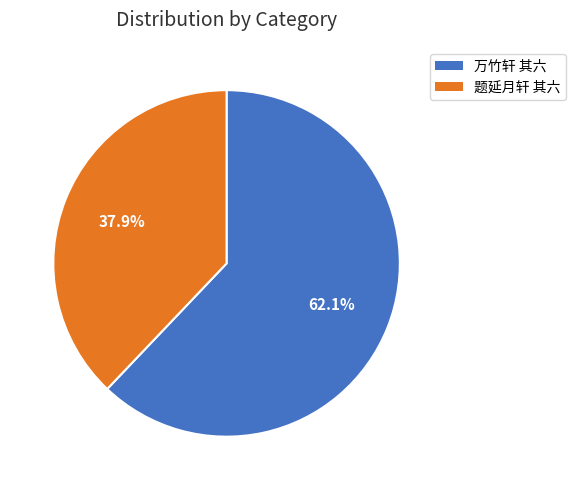

To the nearest percent, what portion does 题延月轩 其六 represent?

38%